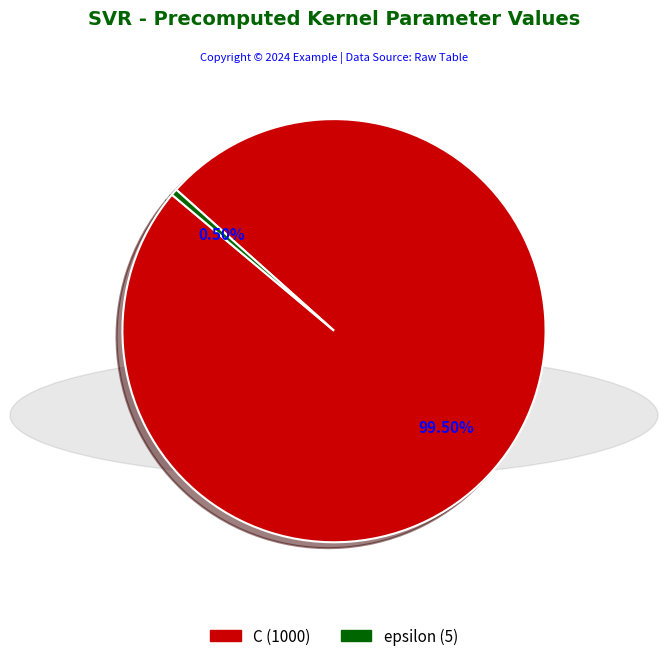

Which slice is the smallest?

epsilon